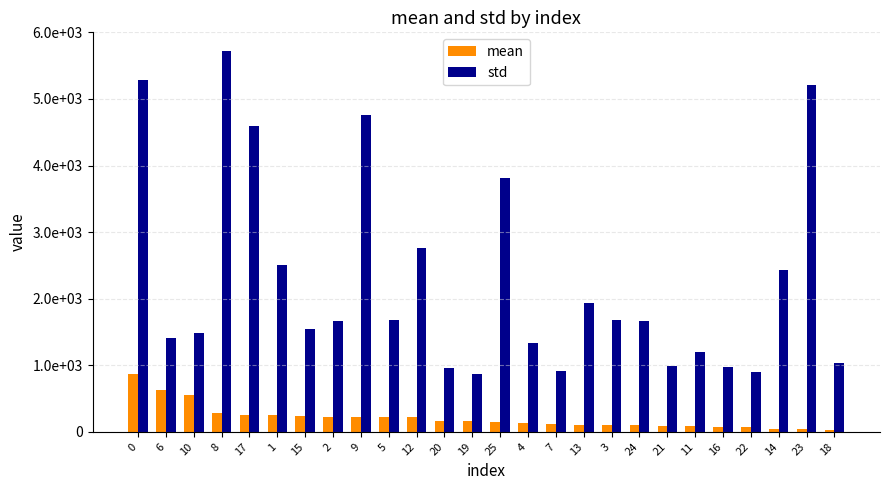

Does the chart contain stacked bars?

No